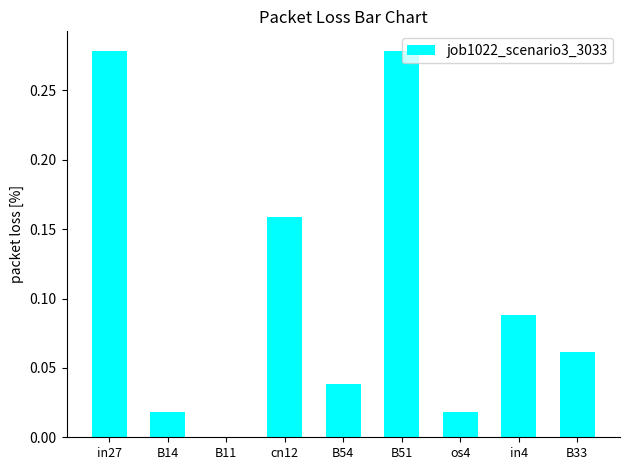

The chart shows a value of 0.2 at B11. True or false?

False